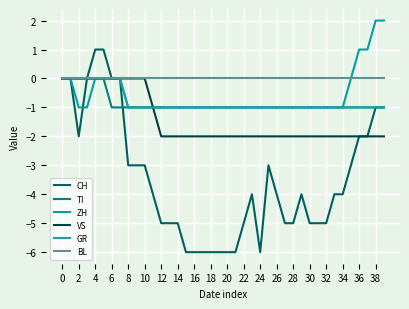

What is the difference between the second highest and second lowest values in the VS series?

2